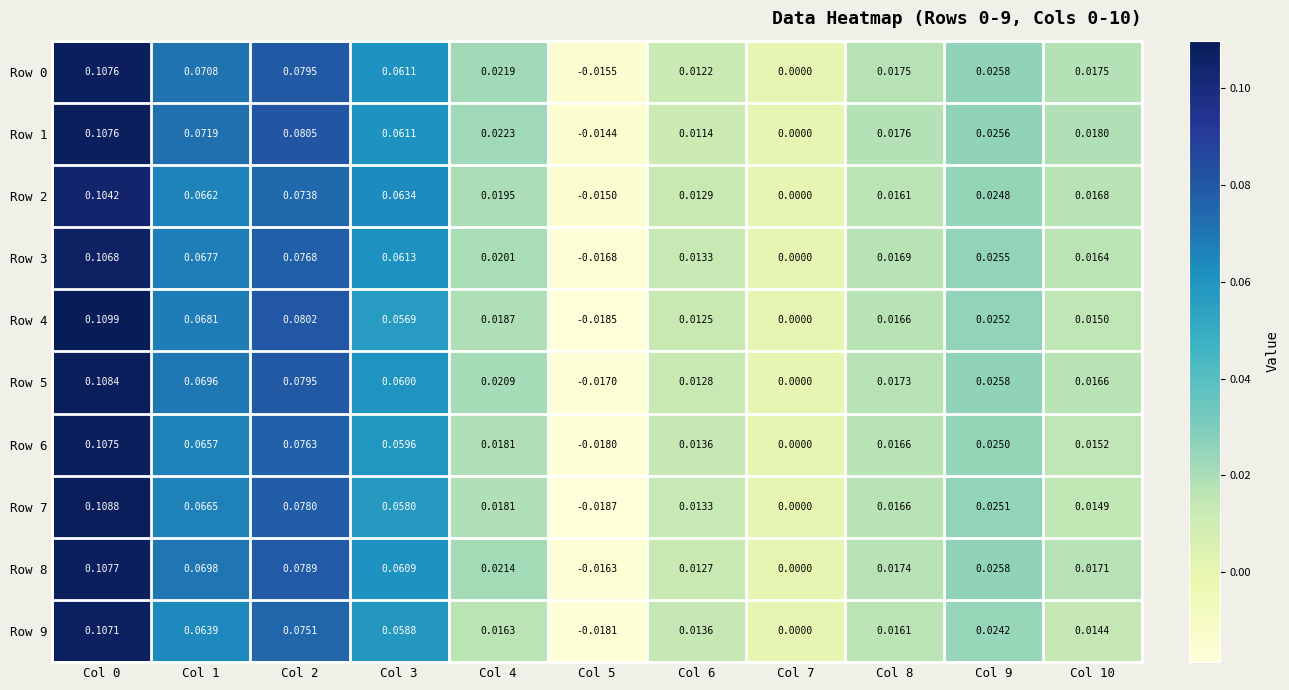

Is the value of Row 6 at Col 9 greater than the value of Row 2 at Col 0?

No